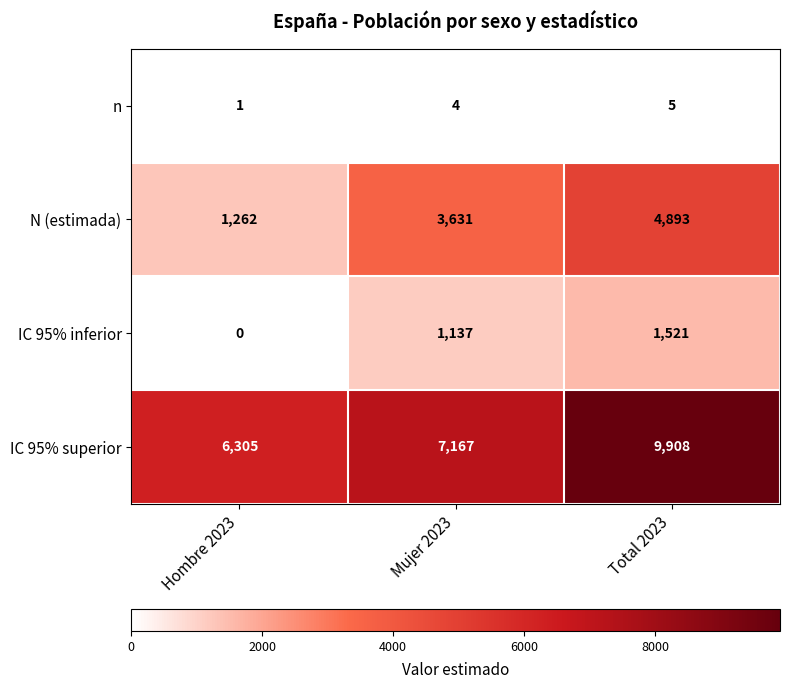

Reading left to right, extract all data points from this chart.

n: Hombre 2023=1	Mujer 2023=4	Total 2023=5
N (estimada): Hombre 2023=1262	Mujer 2023=3631	Total 2023=4893
IC 95% inferior: Hombre 2023=0	Mujer 2023=1137	Total 2023=1521
IC 95% superior: Hombre 2023=6305	Mujer 2023=7167	Total 2023=9908